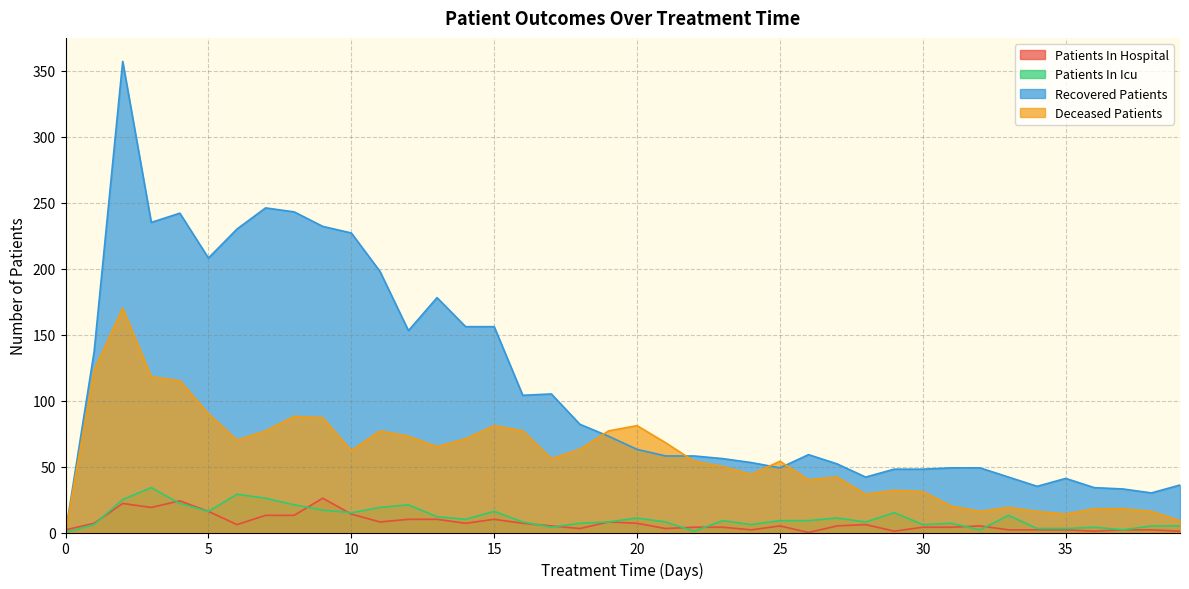

The value of patients_in_hospital at 13 is 10. True or false?

True